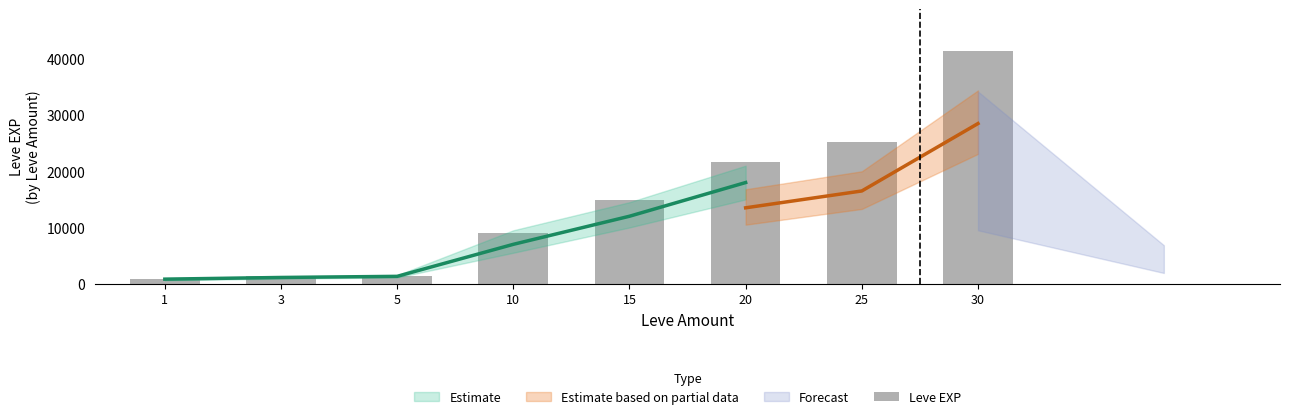

Approximately how many times larger is the value at 25 compared to 1?

31.6